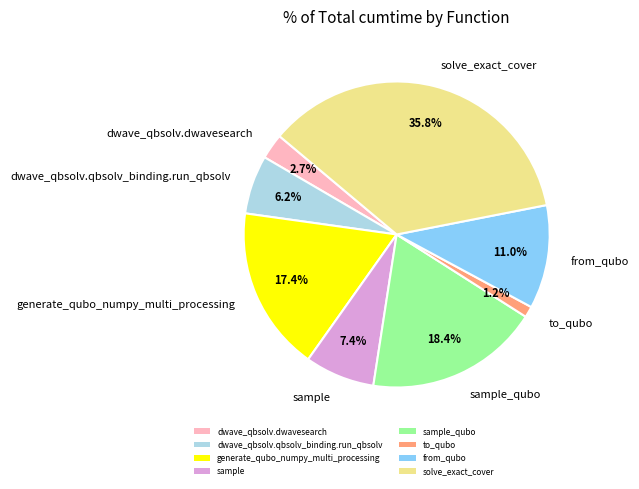

Which has a higher value, dwave_qbsolv.dwavesearch or generate_qubo_numpy_multi_processing?

generate_qubo_numpy_multi_processing